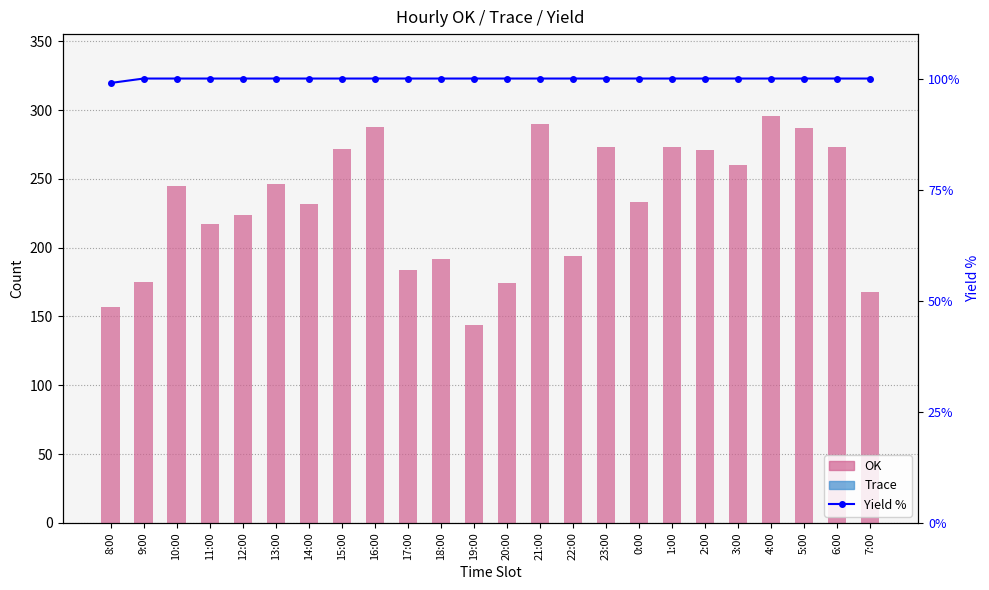

The value of OK at 1:00 is 273. True or false?

True